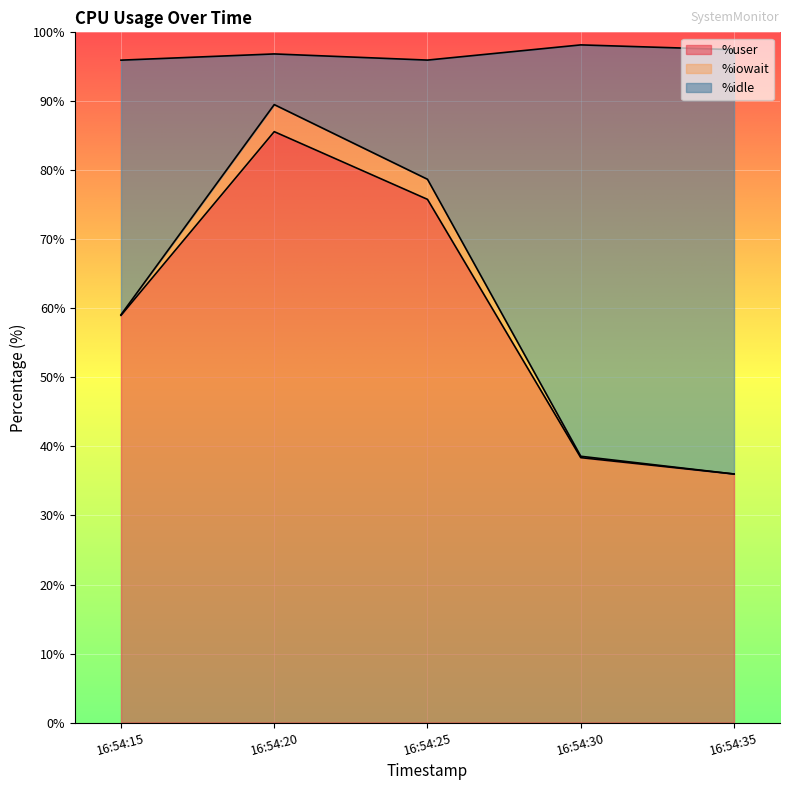

True or false: %user and %idle intersect in this chart.

False